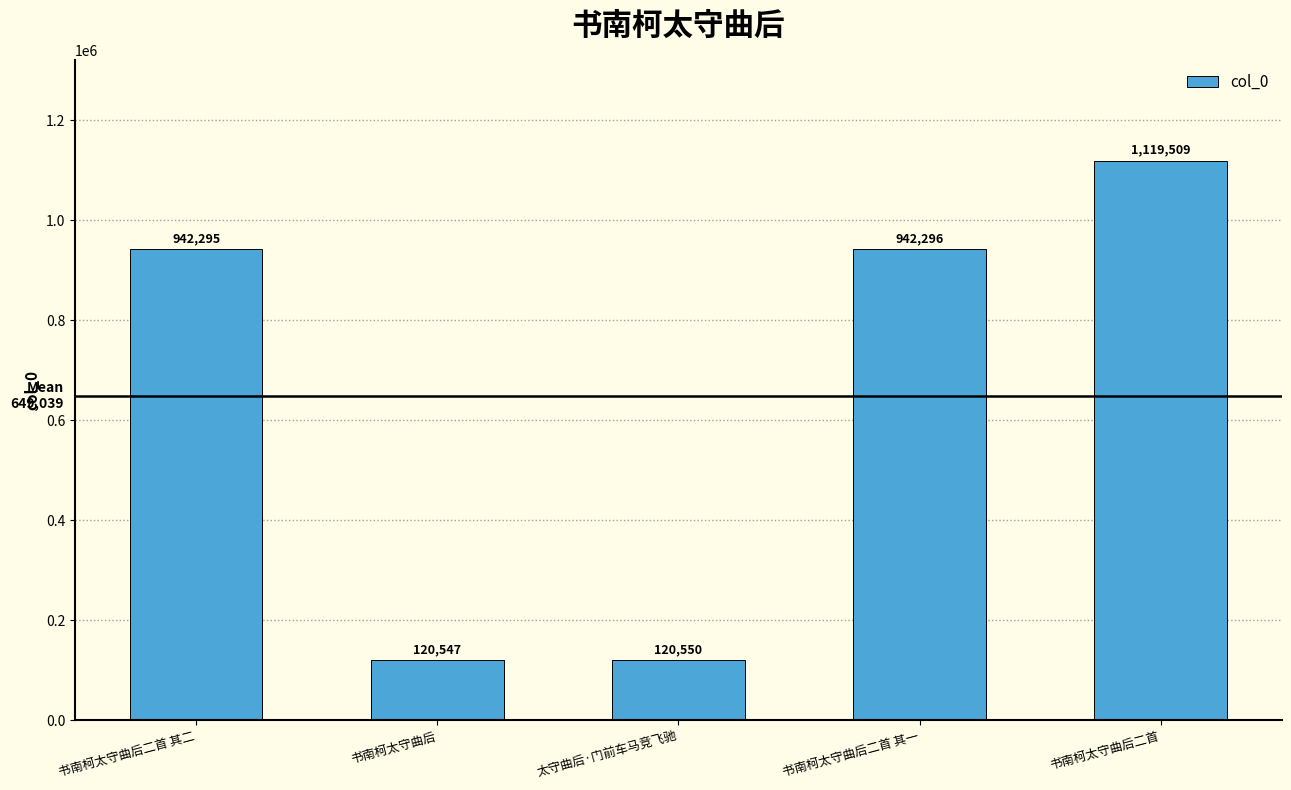

Which label corresponds to the smallest value in the chart?

书南柯太守曲后